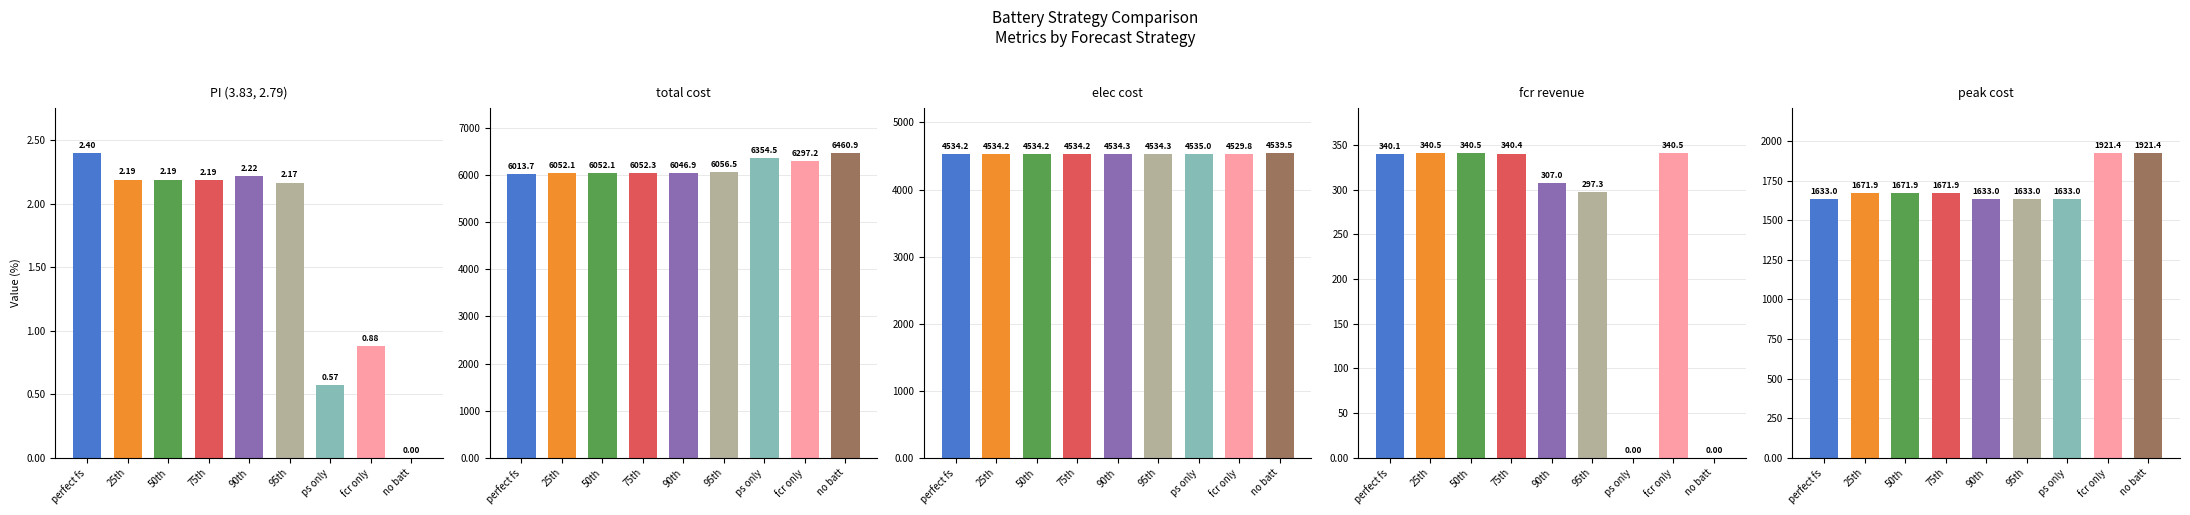

Reading left to right, extract all data points from this chart.

PI (3.83, 2.79): perfect fs=2.4	25th=2.2	50th=2.2	75th=2.2	90th=2.2	95th=2.2	ps only=0.6	fcr only=0.9	no batt=0.0
total cost: perfect fs=6013.7	25th=6052.1	50th=6052.1	75th=6052.3	90th=6046.9	95th=6056.5	ps only=6354.5	fcr only=6297.2	no batt=6460.9
elec cost: perfect fs=4534.2	25th=4534.2	50th=4534.2	75th=4534.2	90th=4534.3	95th=4534.3	ps only=4535.0	fcr only=4529.8	no batt=4539.5
fcr revenue: perfect fs=340.1	25th=340.5	50th=340.5	75th=340.4	90th=307.0	95th=297.3	ps only=0.0	fcr only=340.5	no batt=0.0
peak cost: perfect fs=1633.0	25th=1671.9	50th=1671.9	75th=1671.9	90th=1633.0	95th=1633.0	ps only=1633.0	fcr only=1921.4	no batt=1921.4